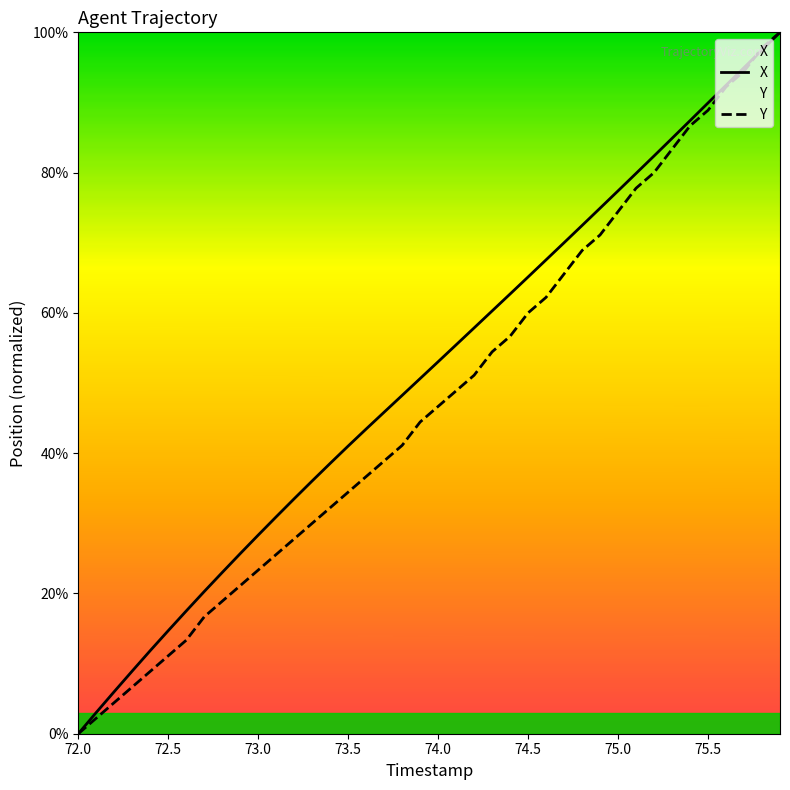

How many data points in X are above 53?

20